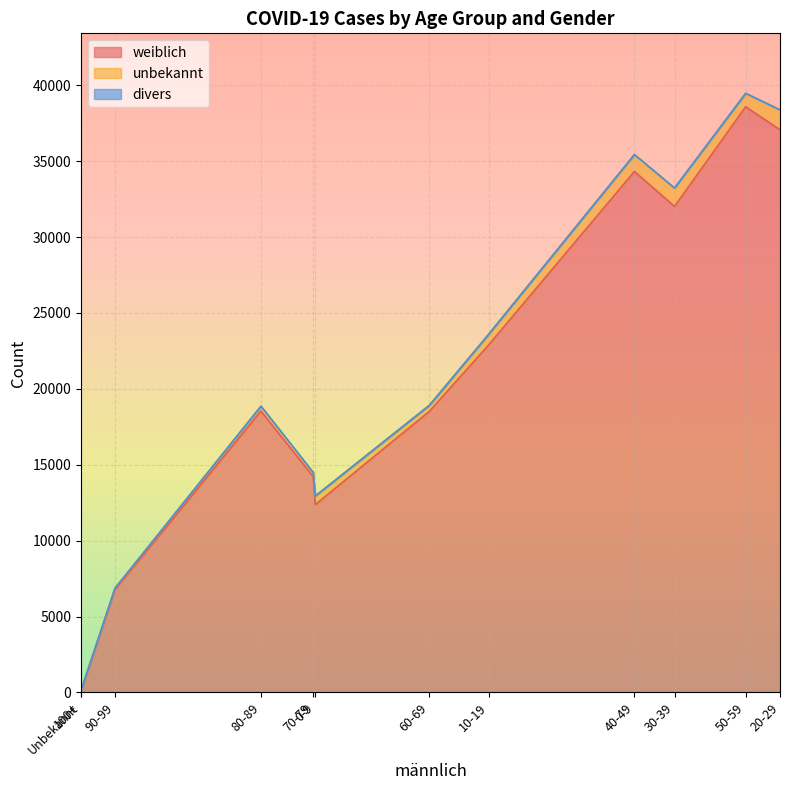

What is the lowest value of the unbekannt series?

4